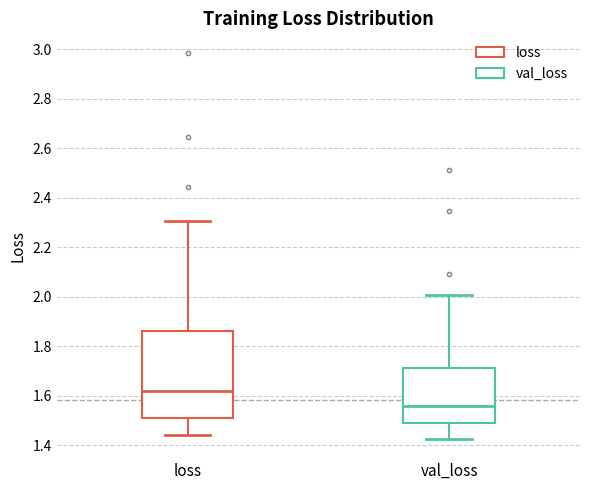

Where is the lower edge of the box for loss on the y-axis? The values are not printed on the chart, so give them approximately, as read against the axis.

1.50